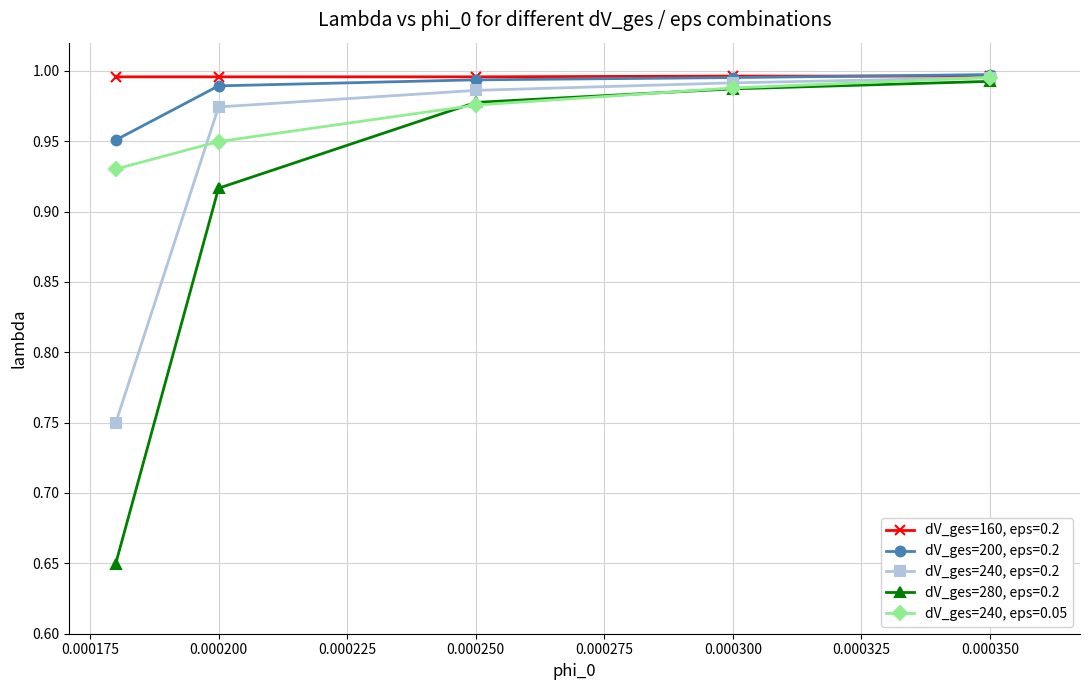

How many dV_ges=160, eps=0.2 values are between 0 and 1?

5